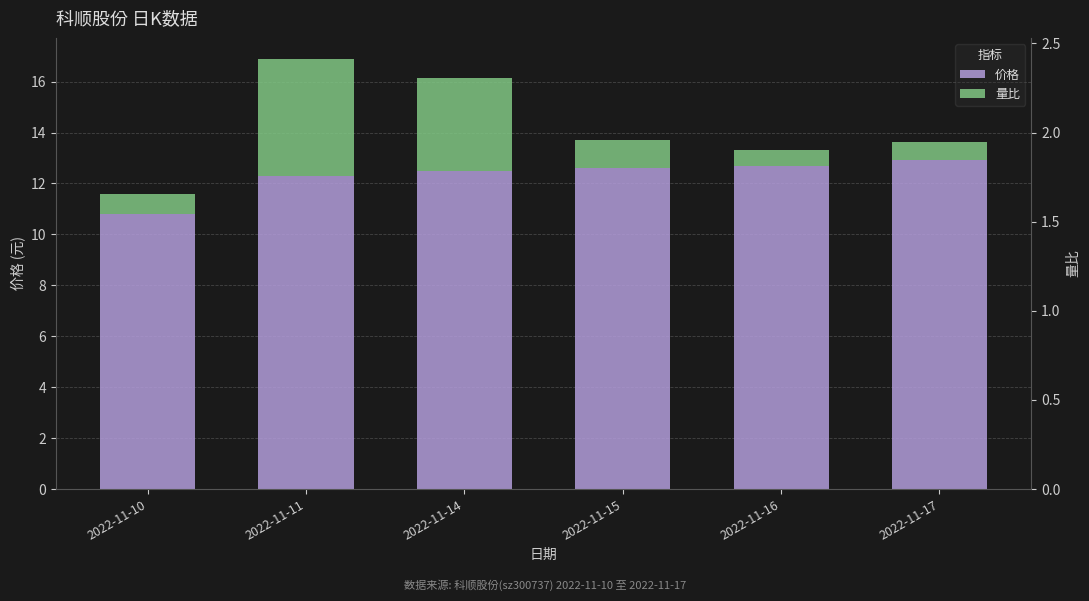

Which series has the widest spread of values?

量比